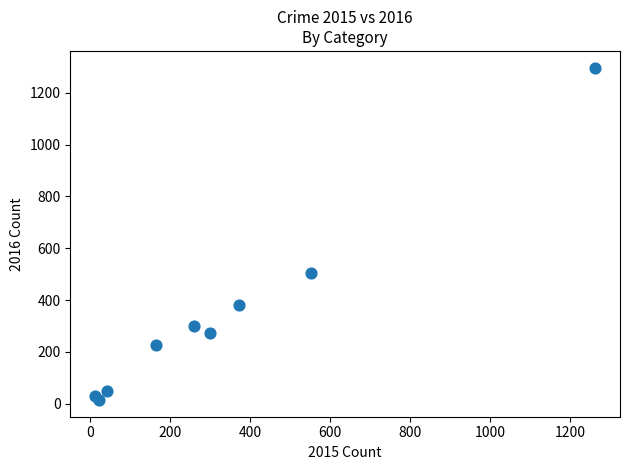

What Y value in the scatter plot is closest to 655?

505